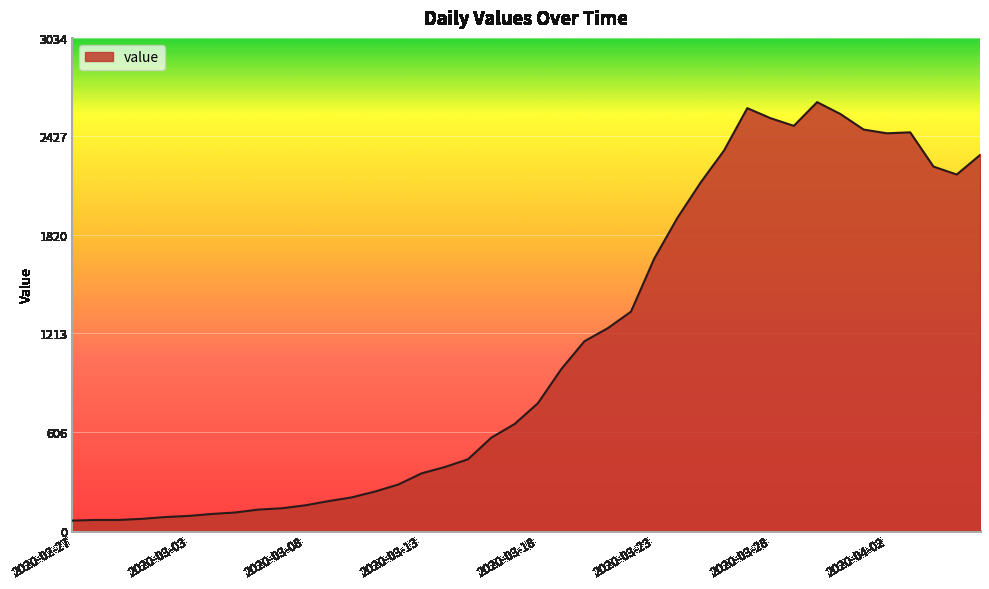

What is the smallest value displayed?

61